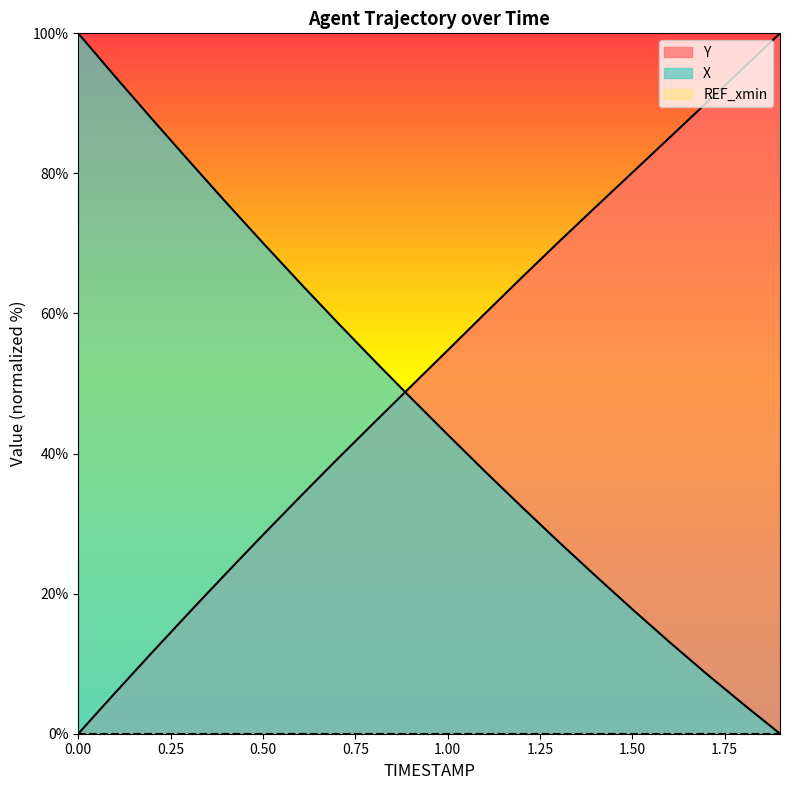

Between 0.0 and 1.1, which series saw the biggest shift?

X